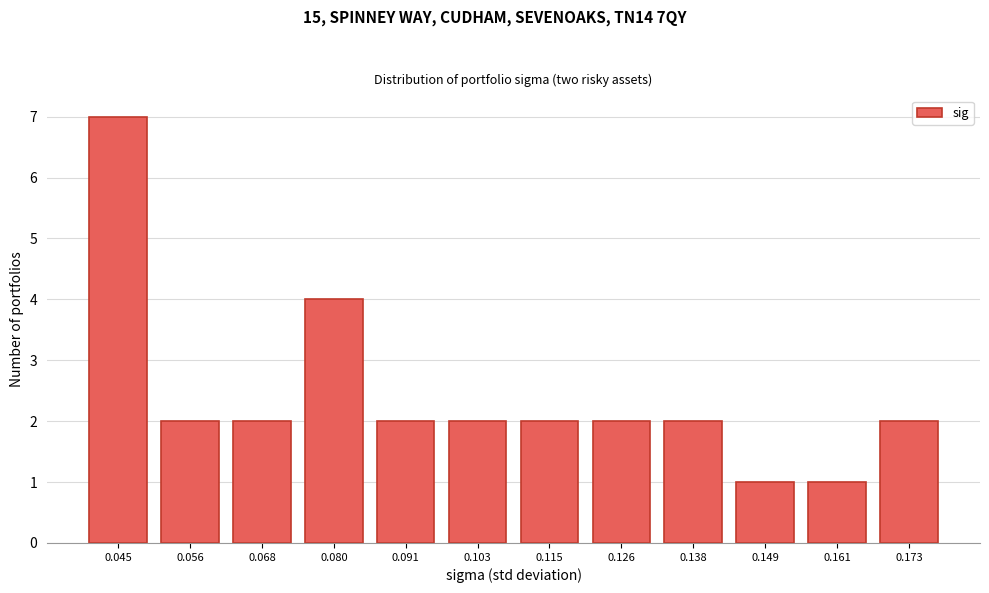

Reading left to right, transcribe all the data shown in this chart.

7	2	2	4	2	2	2	2	2	1	1	2